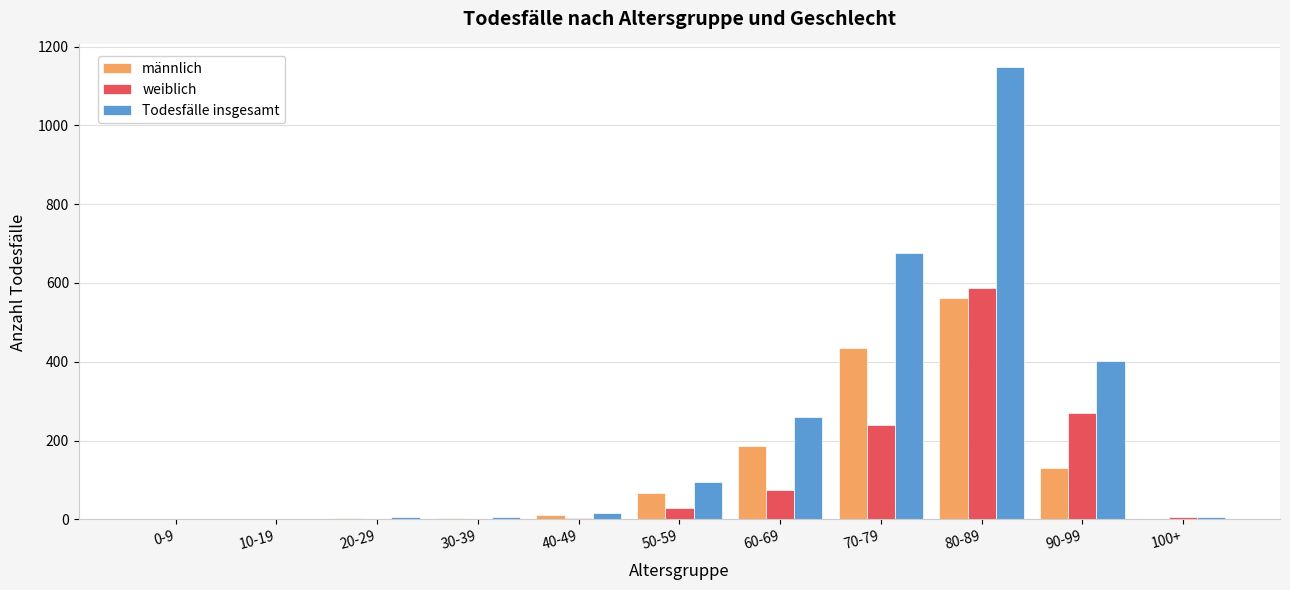

What is the sum of all männlich values?

1396